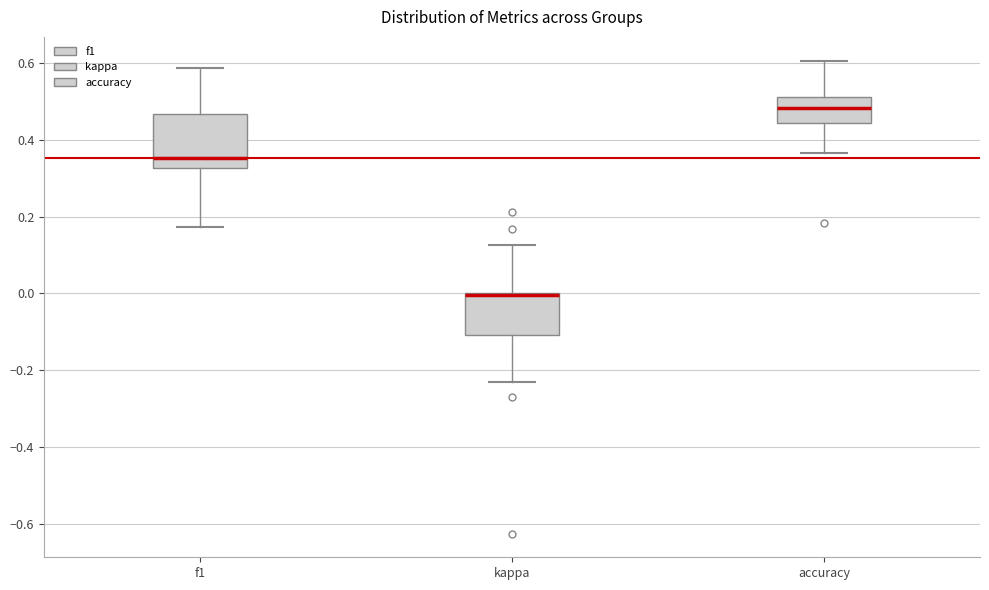

Reading left to right, read every box against the y-axis: the position of its median line, the range the box covers, and the ends of its whiskers. The values are not printed on the chart, so give them approximately, as read against the axis.

f1: median 0.36, box 0.32 to 0.46, whiskers 0.18 to 0.58
kappa: median 0.00 (drawn on the box's upper edge), box -0.10 to 0.00, whiskers -0.24 to 0.12
accuracy: median 0.48, box 0.44 to 0.52, whiskers 0.36 to 0.60